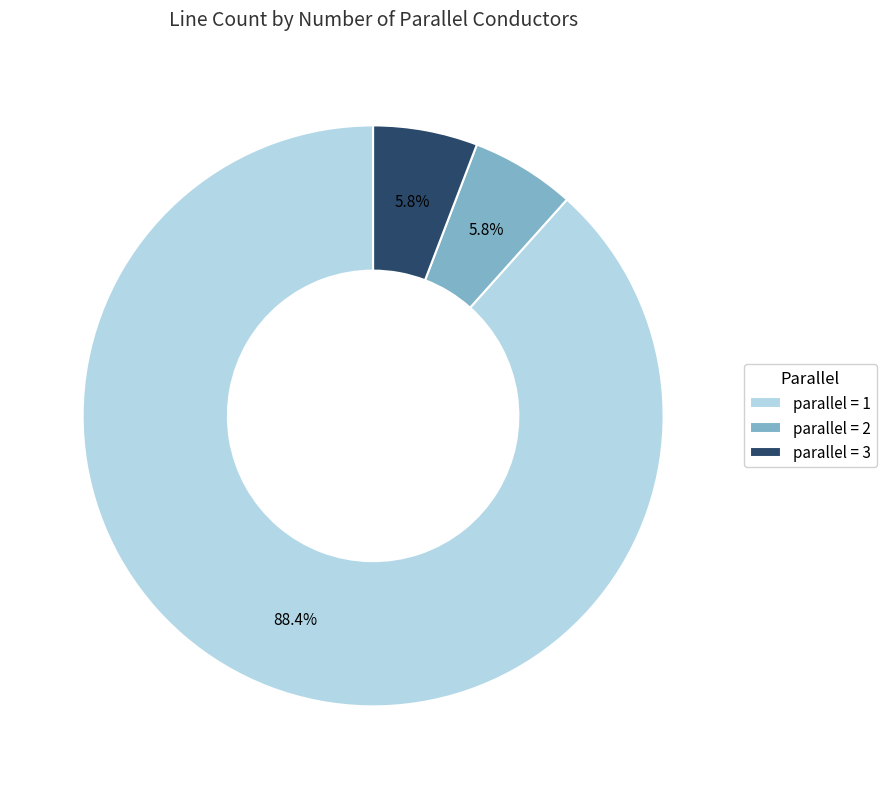

How many segments does this pie chart have?

3